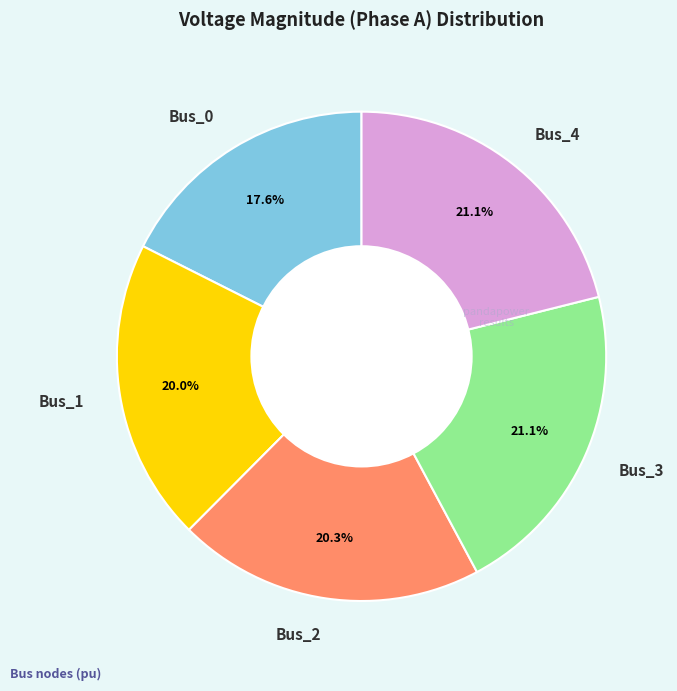

What is the smallest slice in the pie chart?

Bus_0